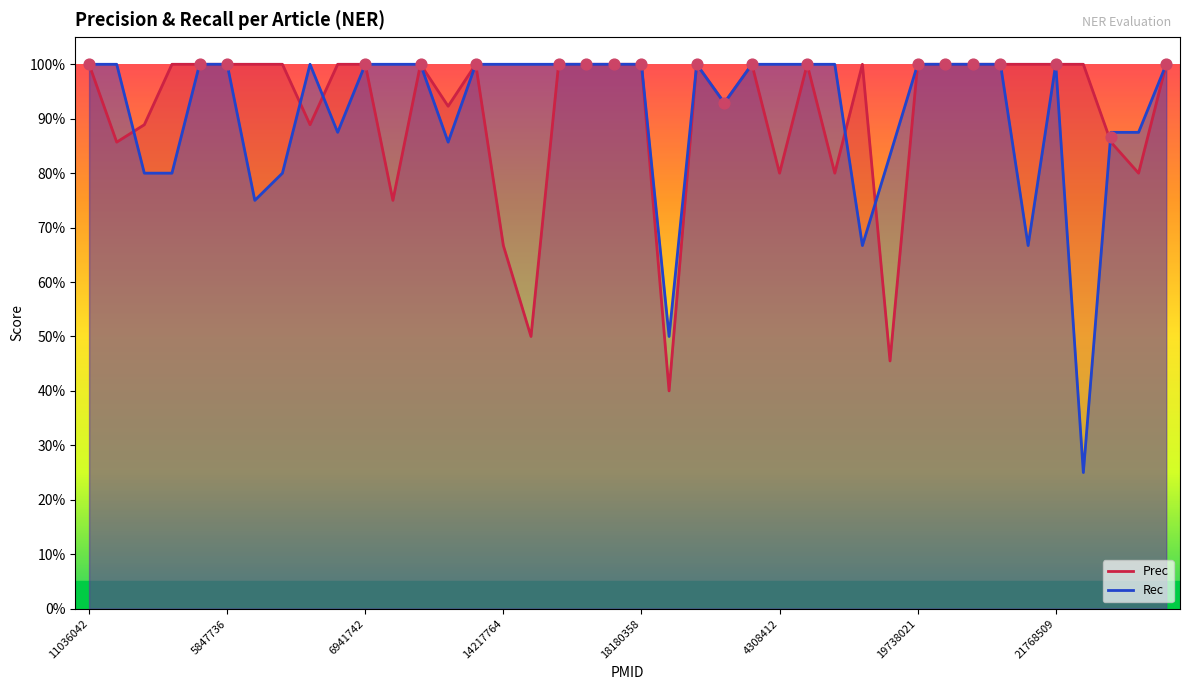

At how many categories does at least one series exceed 0?

40